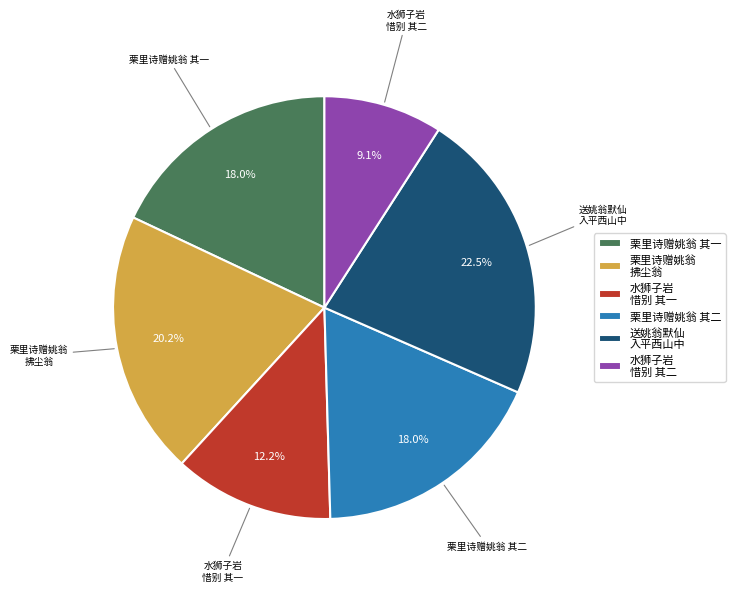

What is the total percentage of 栗里诗赠姚翁 其一 and 栗里诗赠姚翁 拂尘翁?

38.2%